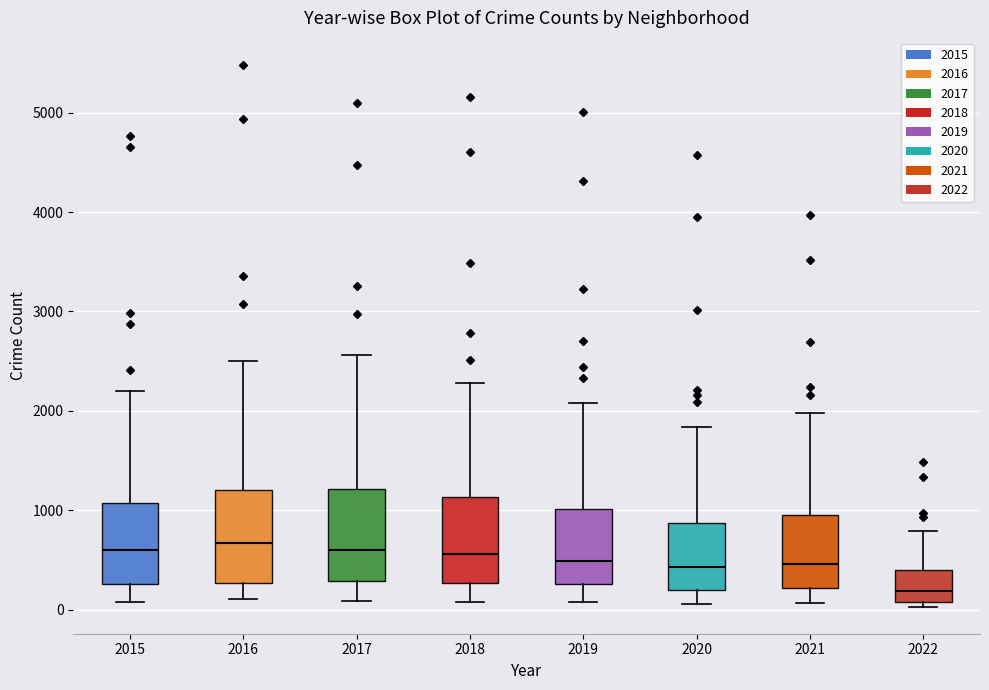

Reading left to right, read every box against the y-axis: the position of its median line, the range the box covers, and the ends of its whiskers. The values are not printed on the chart, so give them approximately, as read against the axis.

2015: median 600, box 300 to 1100, whiskers 100 to 2200
2016: median 700, box 300 to 1200, whiskers 100 to 2500
2017: median 600, box 300 to 1200, whiskers 100 to 2600
2018: median 600, box 300 to 1100, whiskers 100 to 2300
2019: median 500, box 300 to 1000, whiskers 100 to 2100
2020: median 400, box 200 to 900, whiskers 100 to 1800
2021: median 500, box 200 to 1000, whiskers 100 to 2000
2022: median 200, box 100 to 400, whiskers 0 to 800